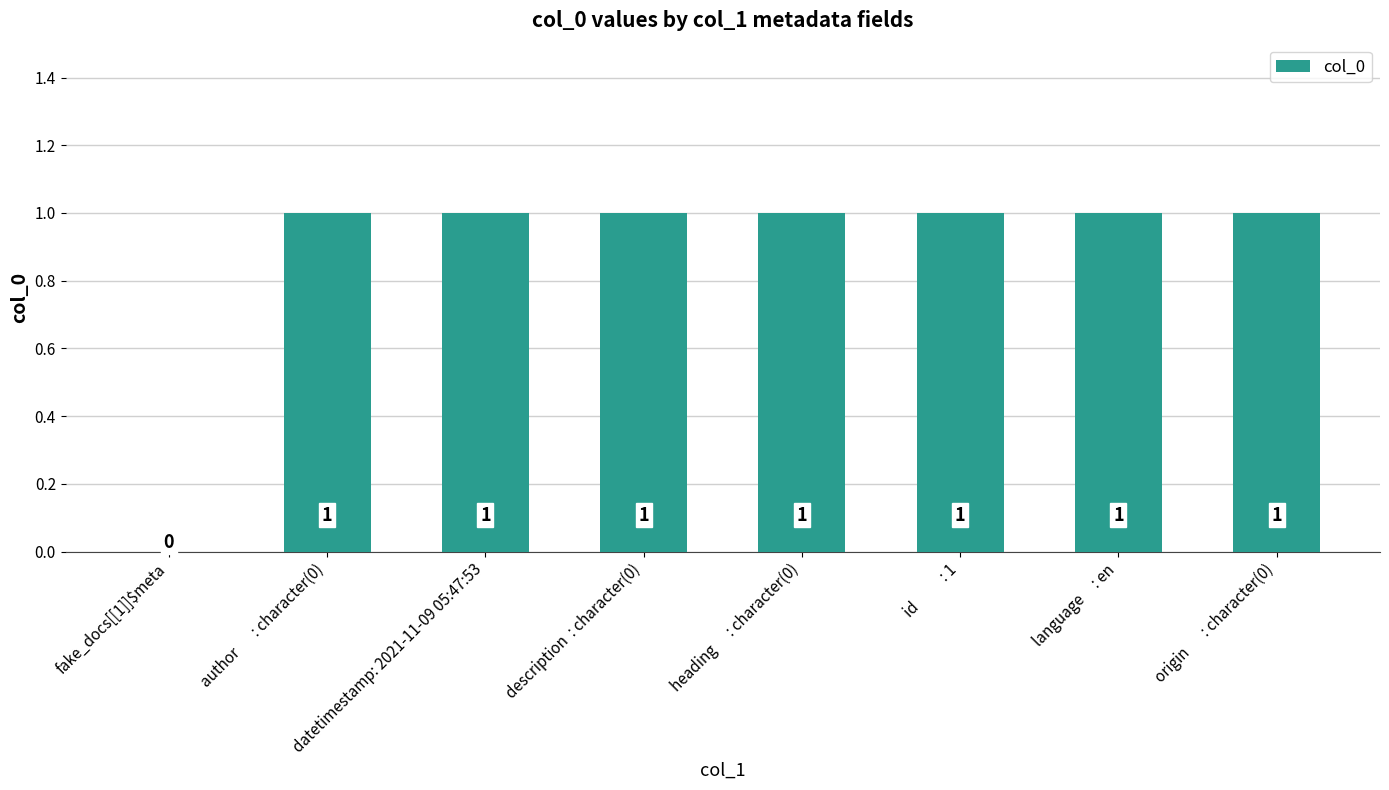

True or false: the data shows 0 at fake_docs[[1]]$meta.

True